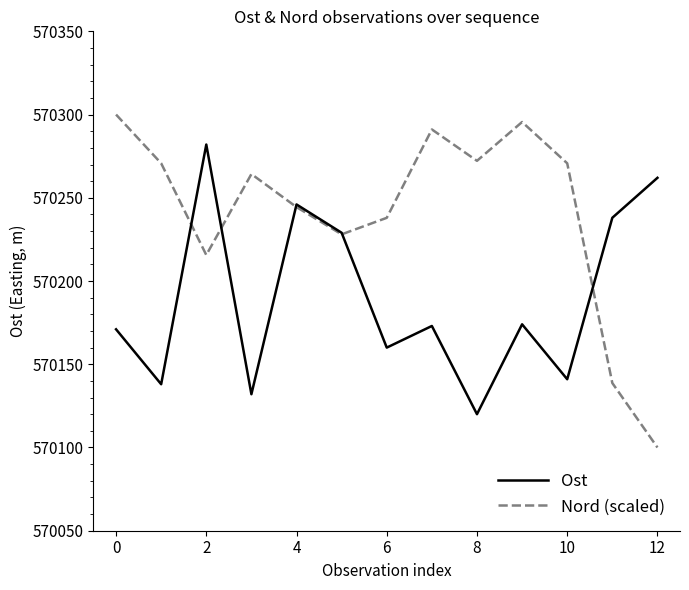

Which series has the widest spread of values?

Nord (scaled)